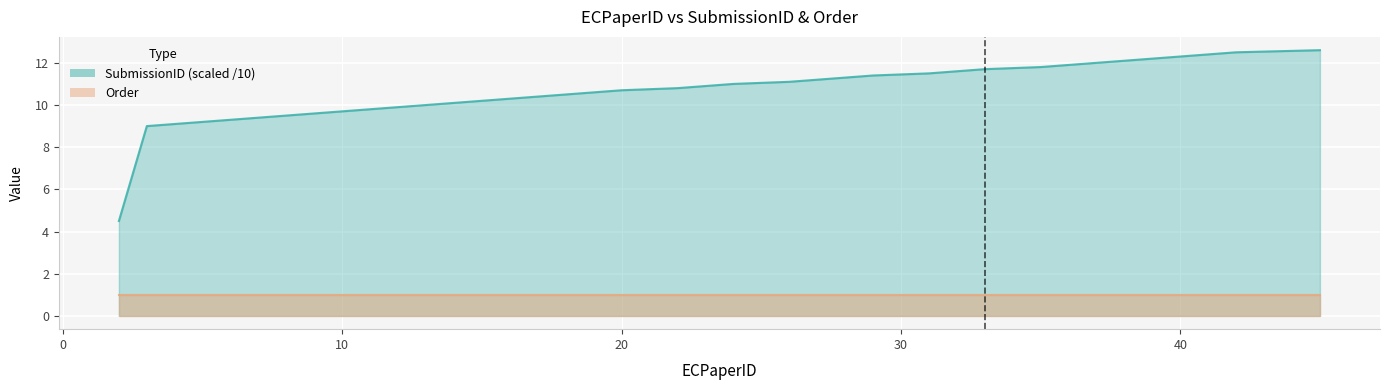

Rank the categories by value from highest to lowest.

45, 42, 41, 40, 39, 38, 37, 36, 35, 33, 32, 31, 29, 28, 27, 26, 24, 23, 22, 20, 19, 18, 17, 16, 15, 14, 13, 12, 11, 10, 9, 8, 7, 6, 5, 4, 3, 2